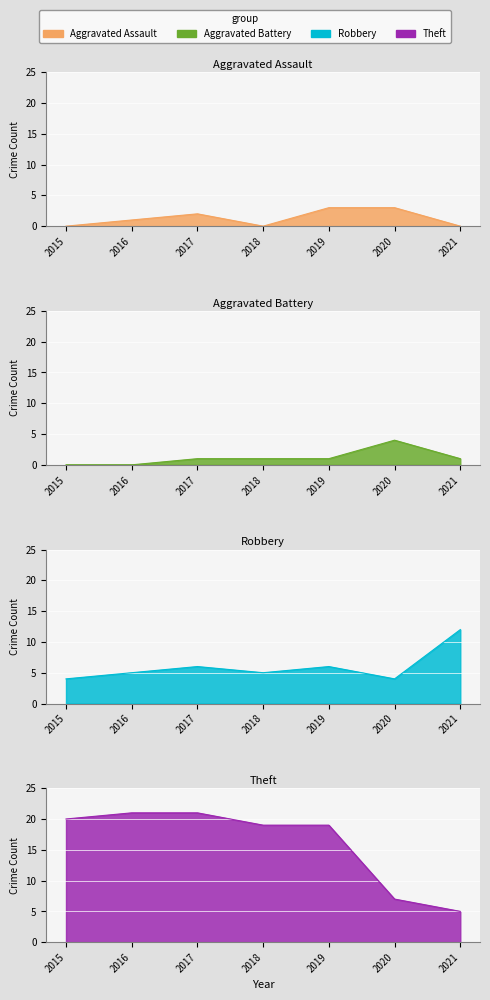

What is the sum of the Aggravated Battery values at 2018 and 2020?

5